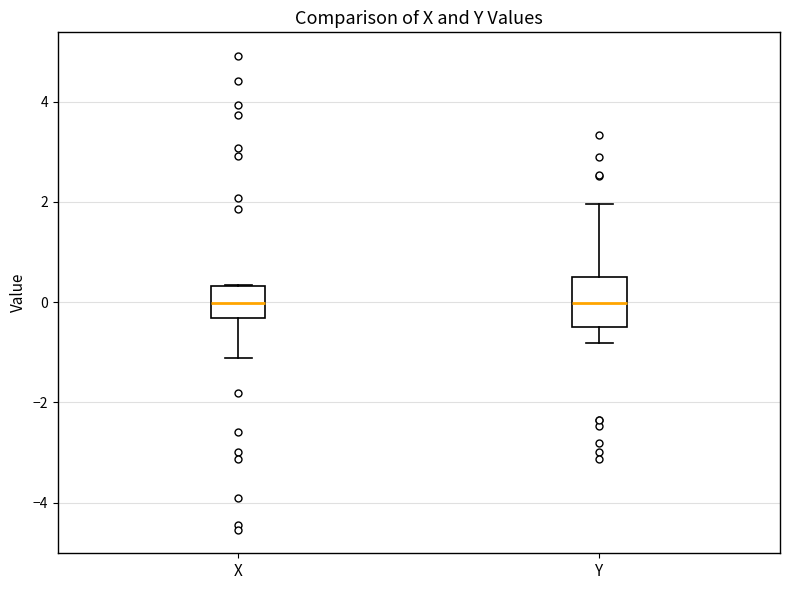

Reading left to right, read every box against the y-axis: the position of its median line, the range the box covers, and the ends of its whiskers. The values are not printed on the chart, so give them approximately, as read against the axis.

X: median 0.0, box -0.4 to 0.4, whiskers -1.2 to 0.4
Y: median 0.0, box -0.4 to 0.6, whiskers -0.8 to 2.0